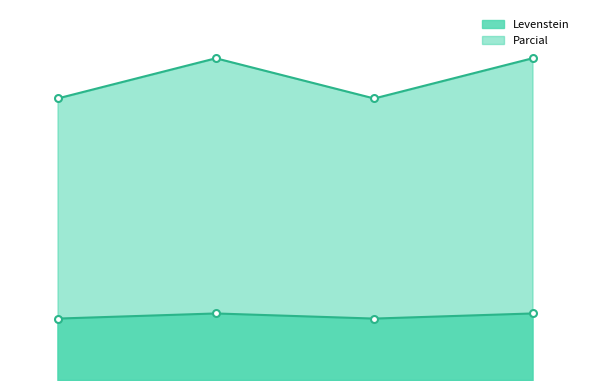

Is the value of Levenstein at Estandar_normalizada greater than the value of Parcial at Estandar?

No